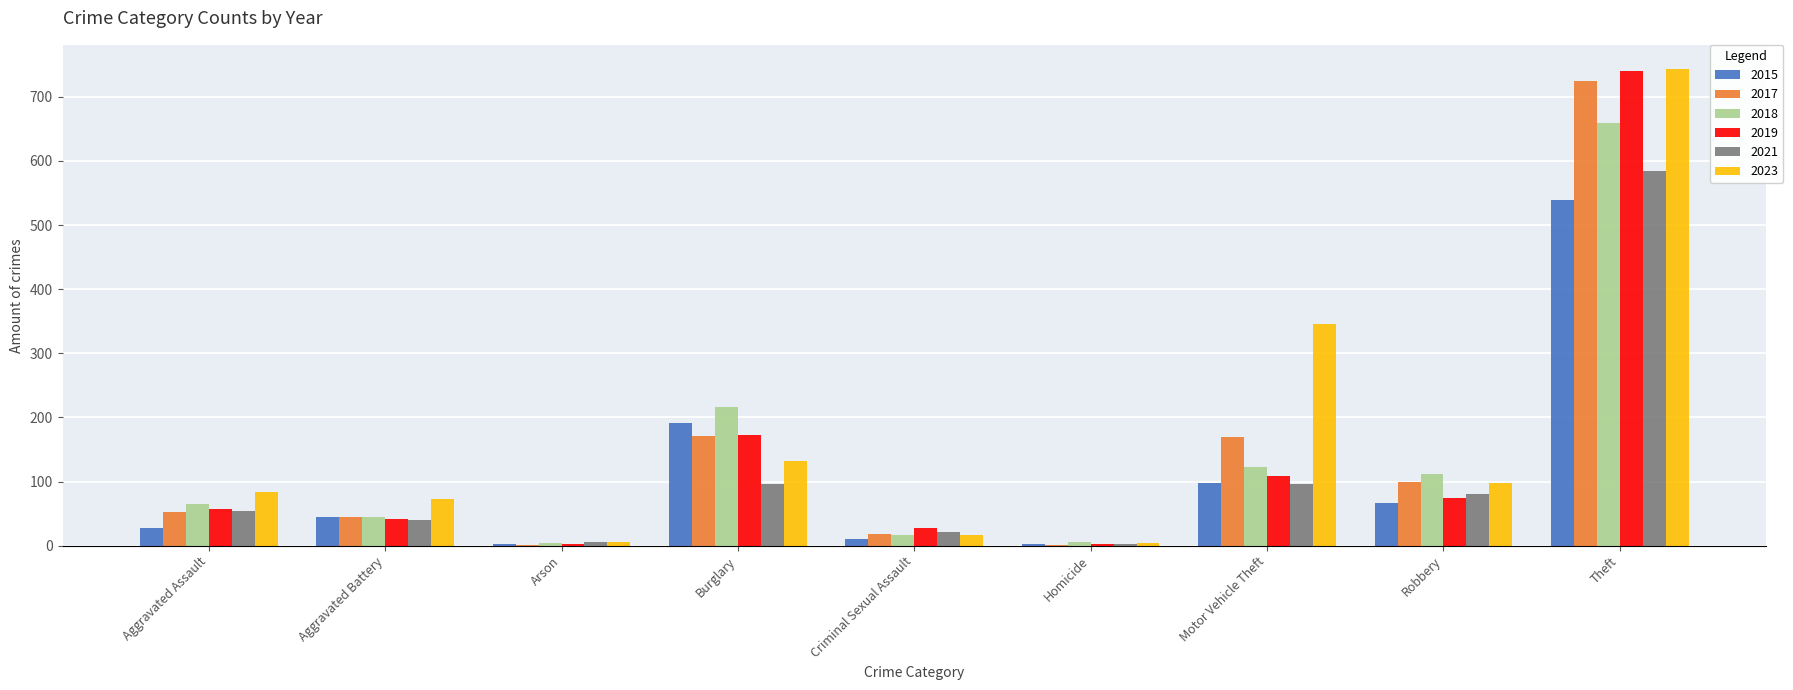

What is the total value across all series at Homicide?

17